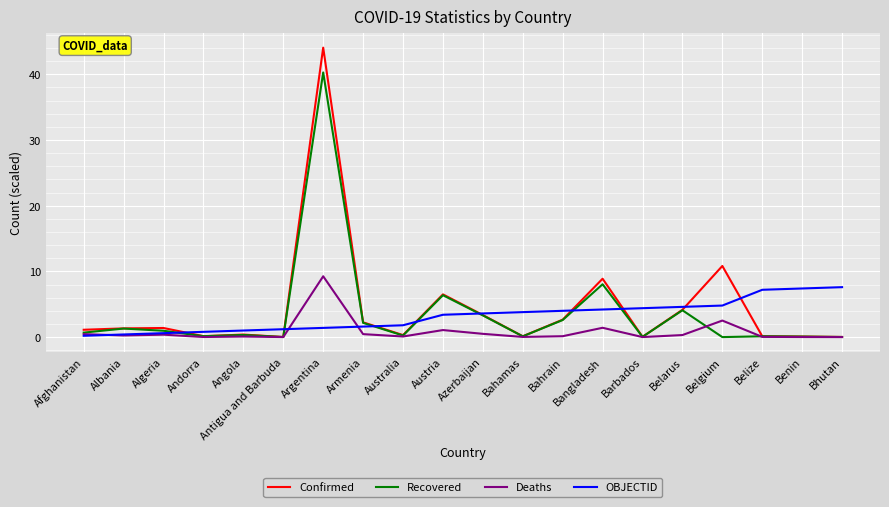

True or false: Confirmed has a value of 1.4 at Algeria.

True